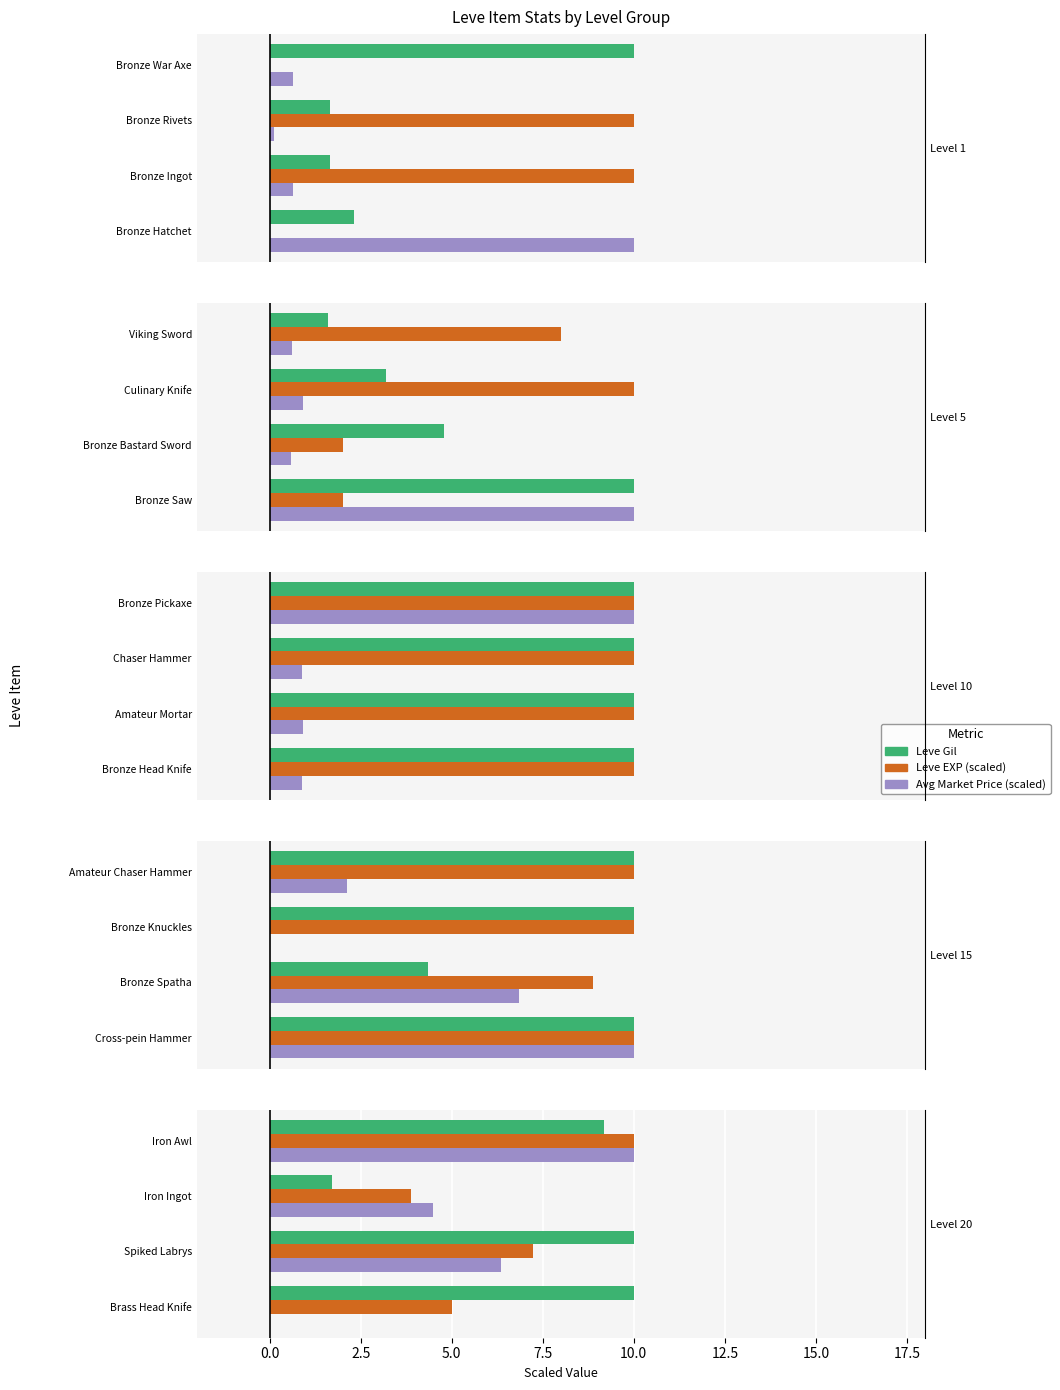

List the series in order of their peak value, highest first.

Leve Gil, Leve EXP (scaled), Avg Market Price (scaled)